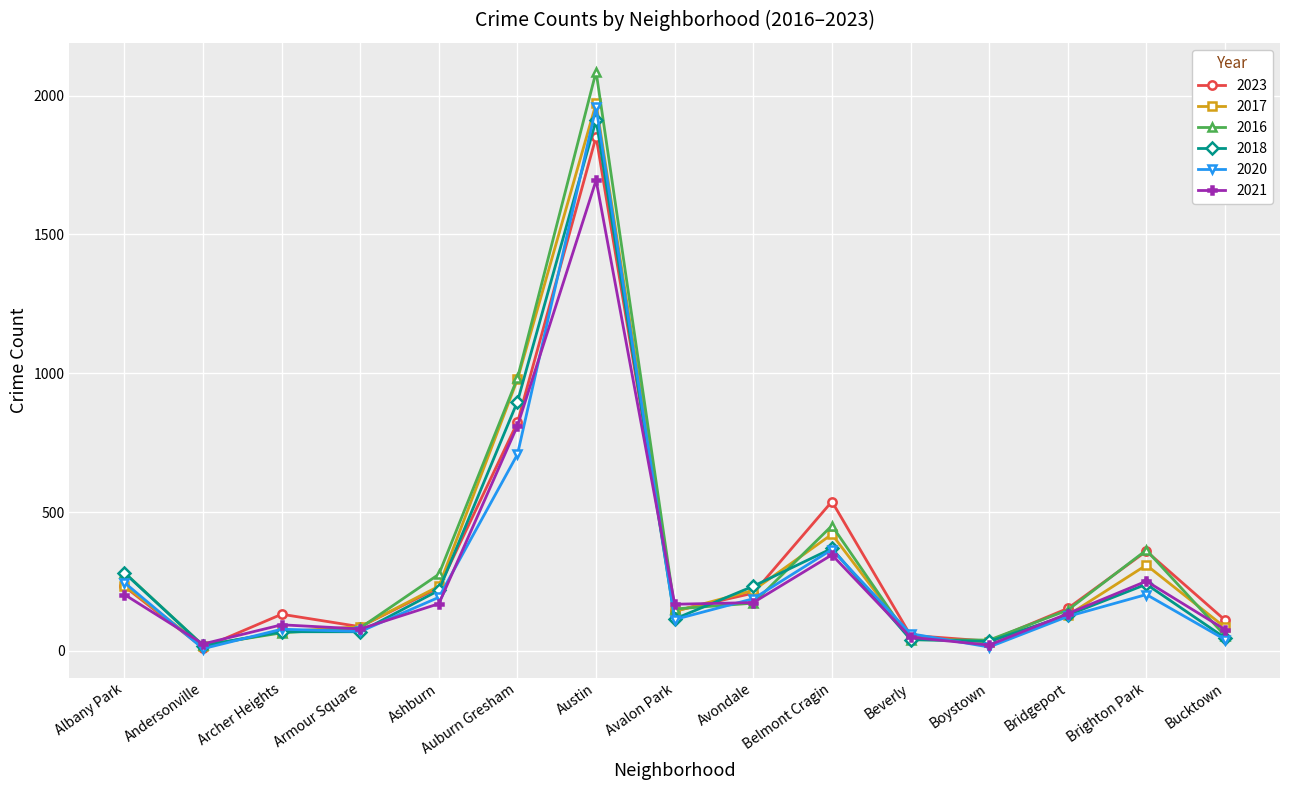

The value of 2017 at Bucktown is 85. True or false?

True